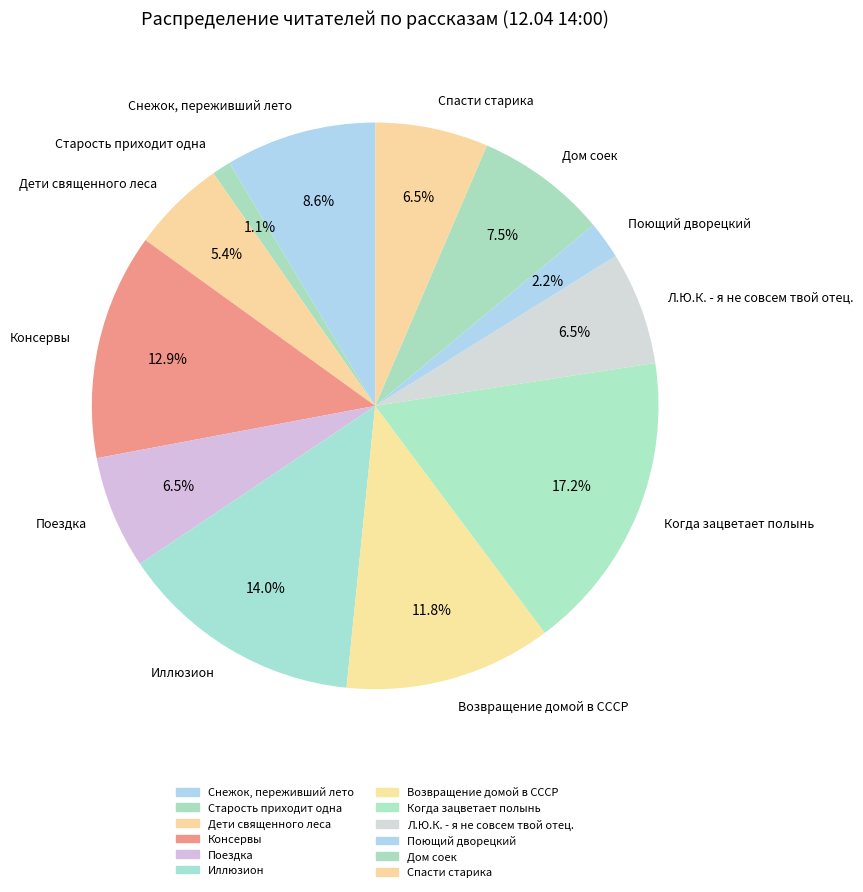

Combined, what portion of the pie is Дети священного леса and Когда зацветает полынь?

22.6%